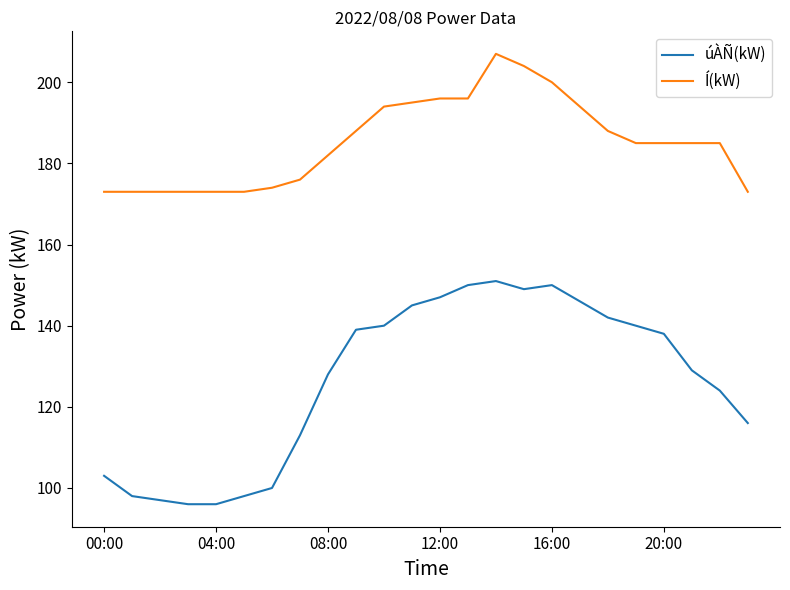

Rank the series by their maximum value, from highest to lowest.

Í(kW), úÀÑ(kW)